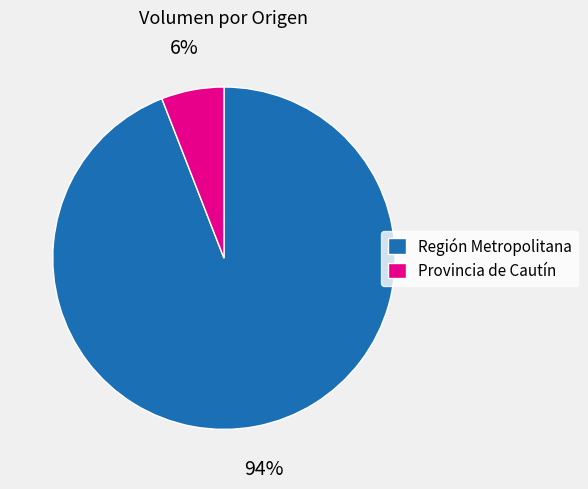

Which category has the smallest portion of the pie?

Provincia de Cautín